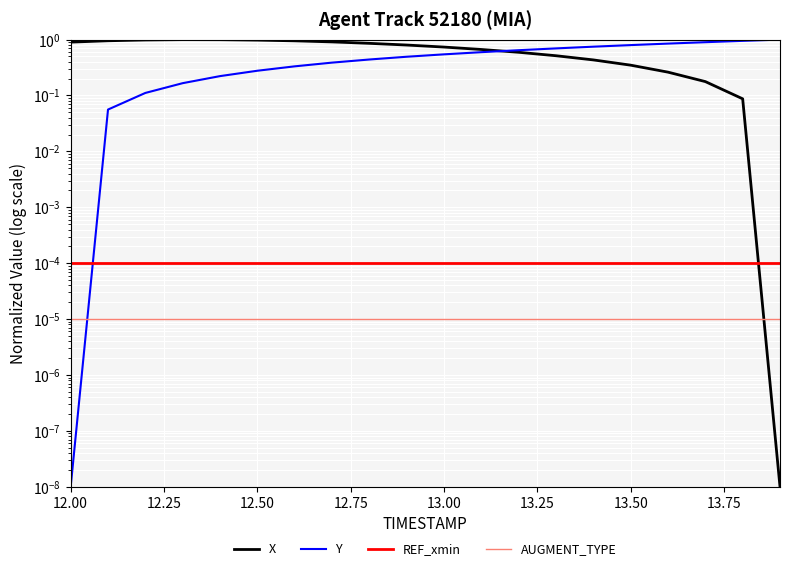

How many times do Y and X cross each other?

1